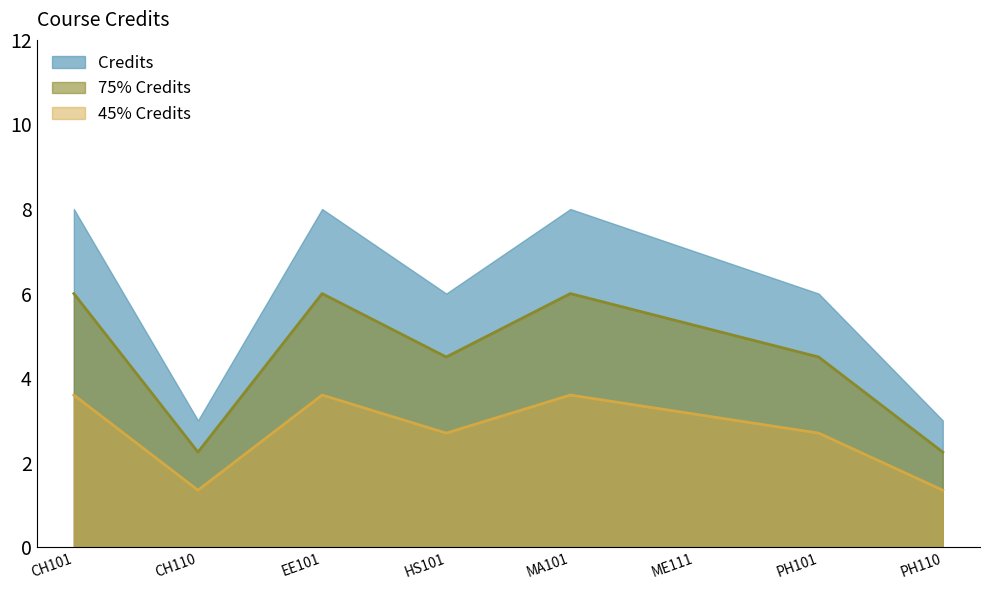

Between EE101 and PH101, which series saw the biggest shift?

Credits